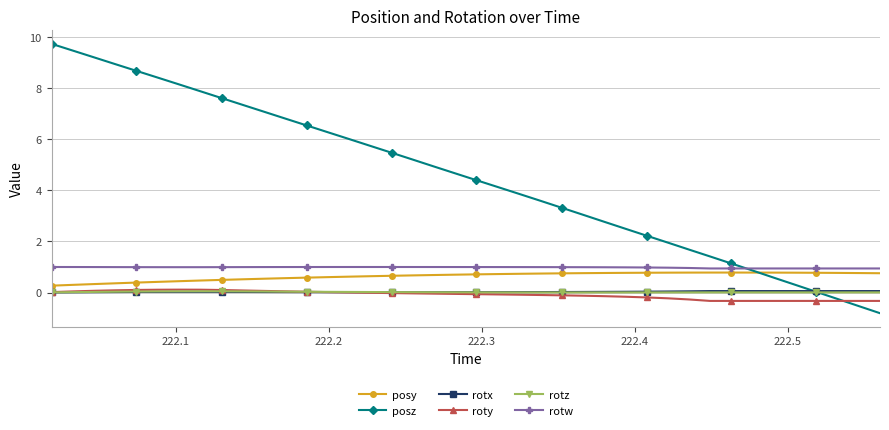

True or false: posy and roty cross at least once.

False